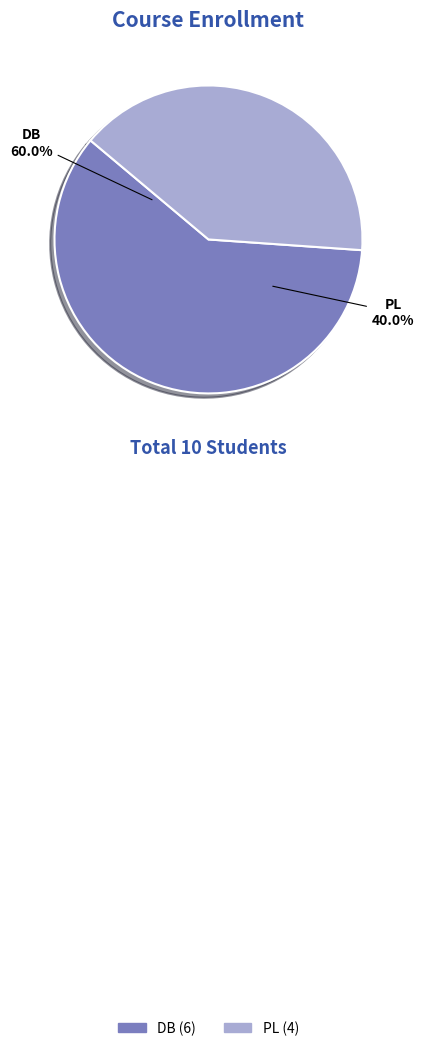

How many slices are in this pie chart?

2